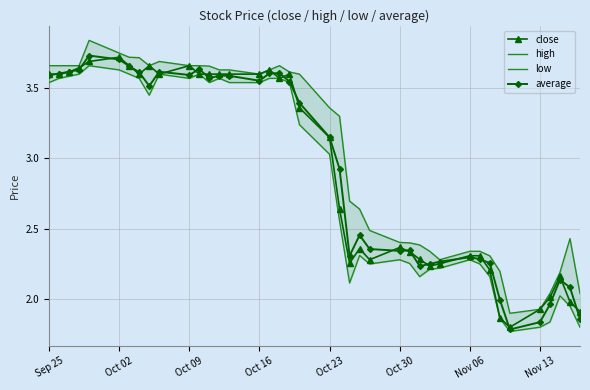

At which label does average first exceed 3?

Sep 25